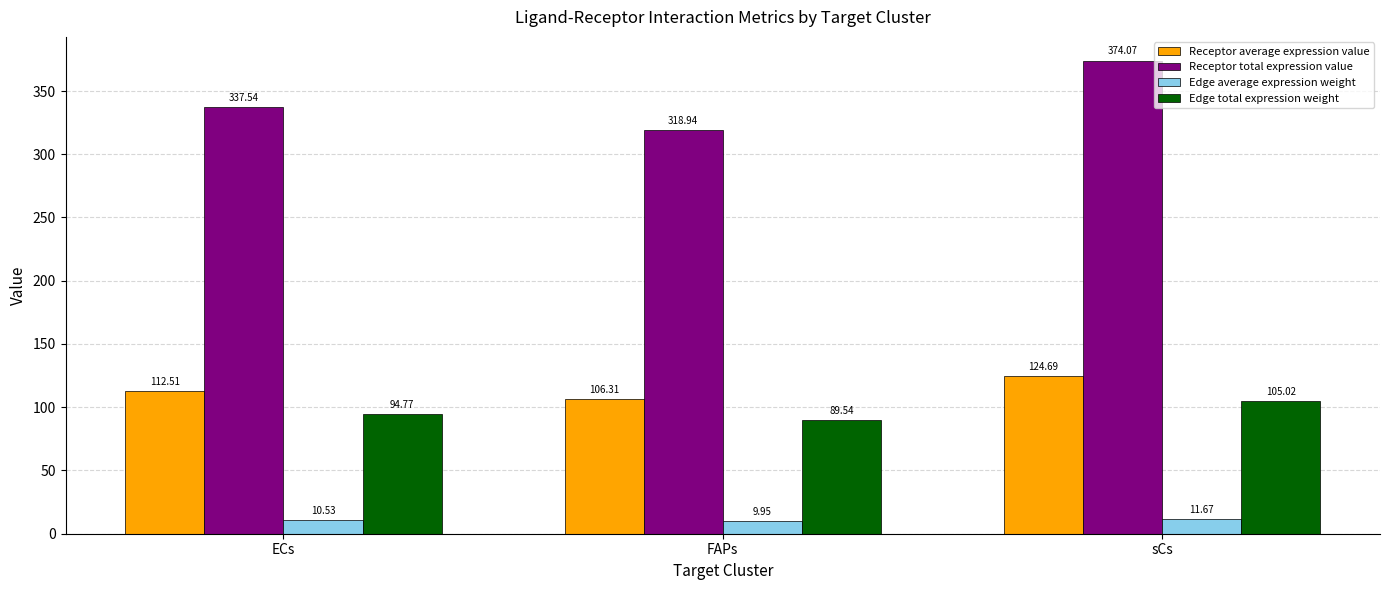

What is the sum of all Receptor total expression value values?

1030.6